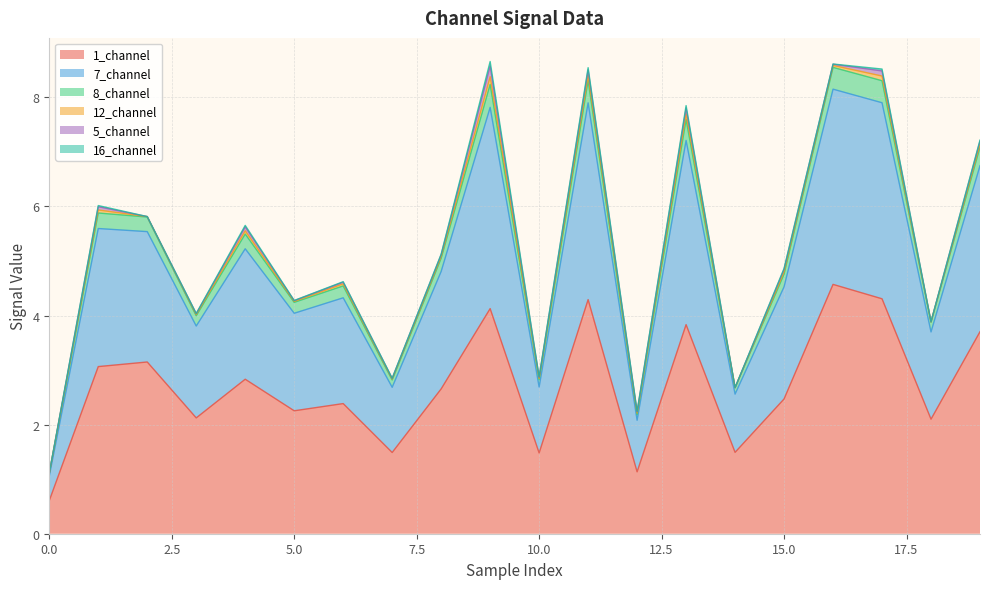

How many interior local valleys does the 7_channel series have?

7